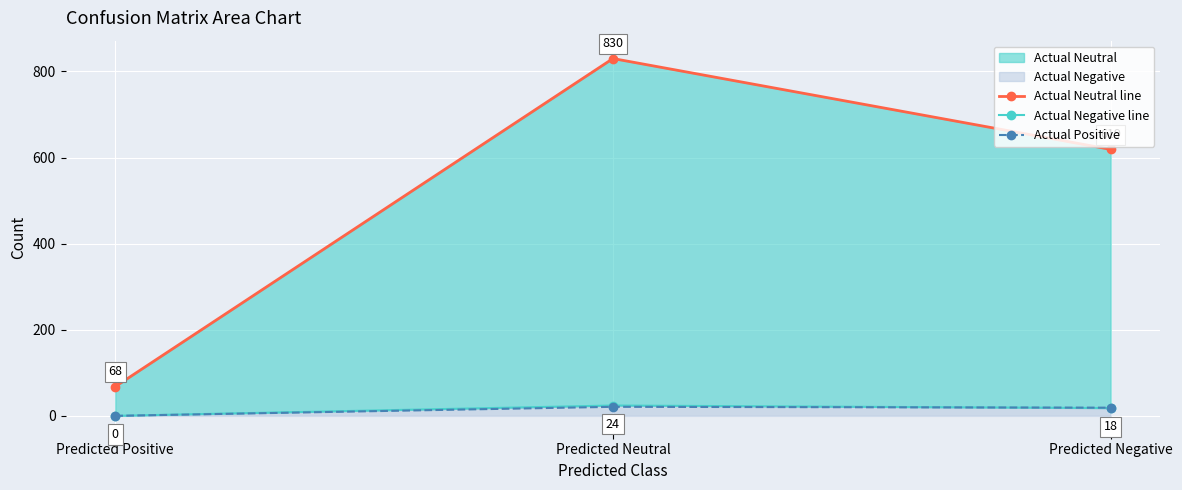

What is the average value of the Actual Negative line series?

14